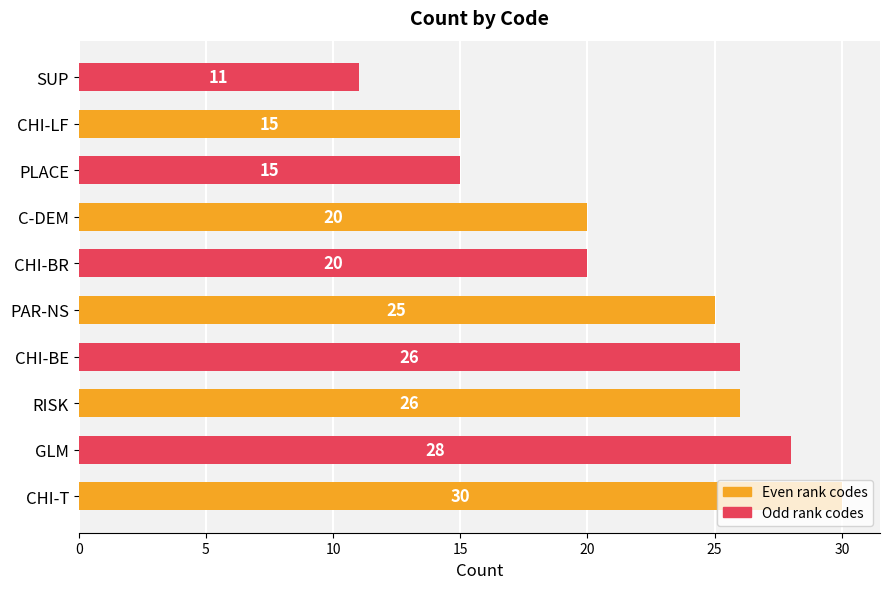

True or false: Even rank codes has a value of 25 at PAR-NS.

True